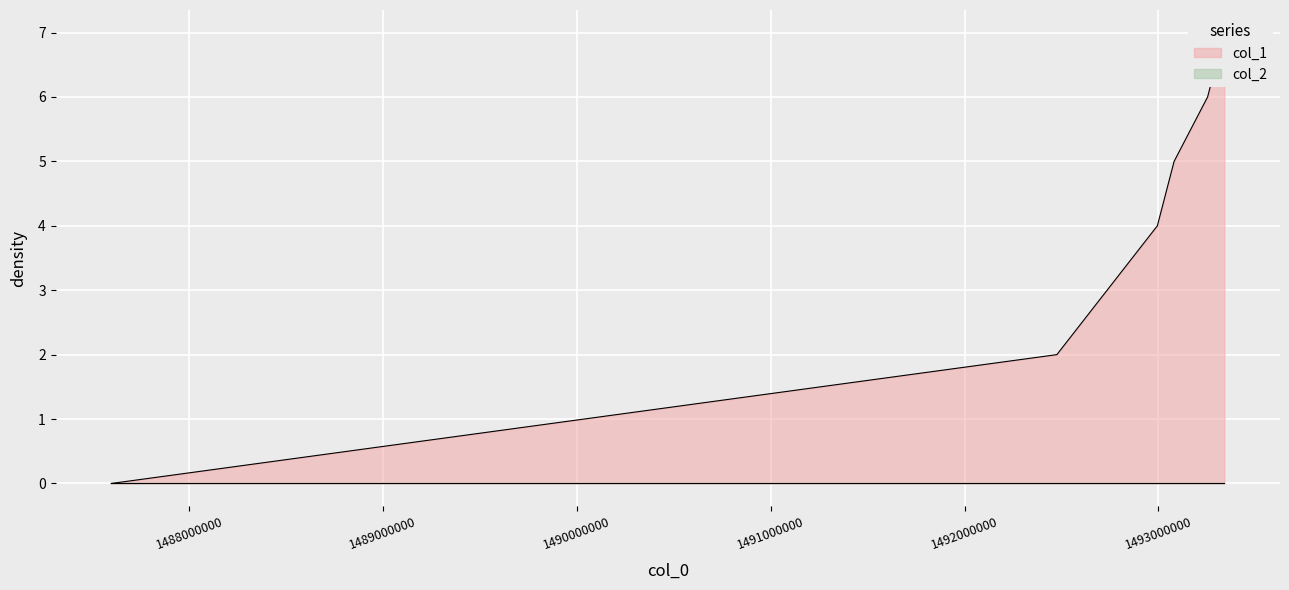

How many data points are less than 4?

3